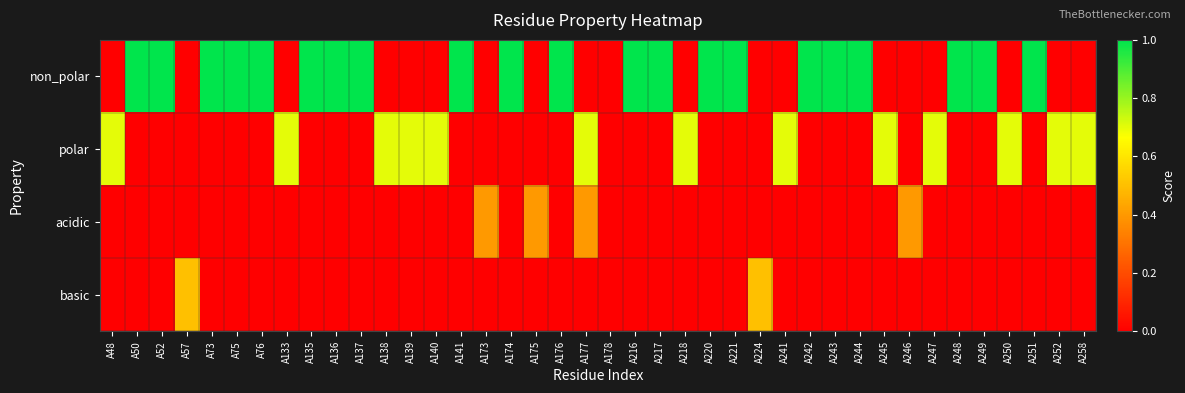

Count the number of categories in the chart.

40